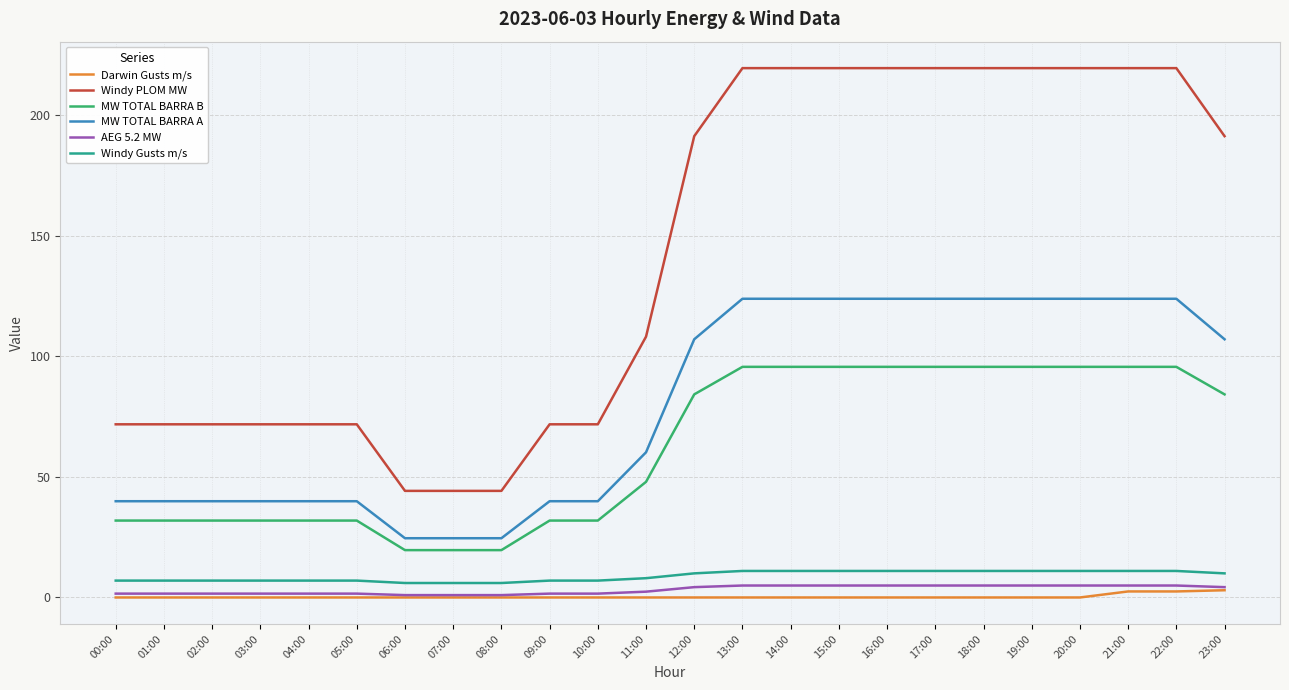

Read the Windy PLOM MW value at 18:00.

219.6